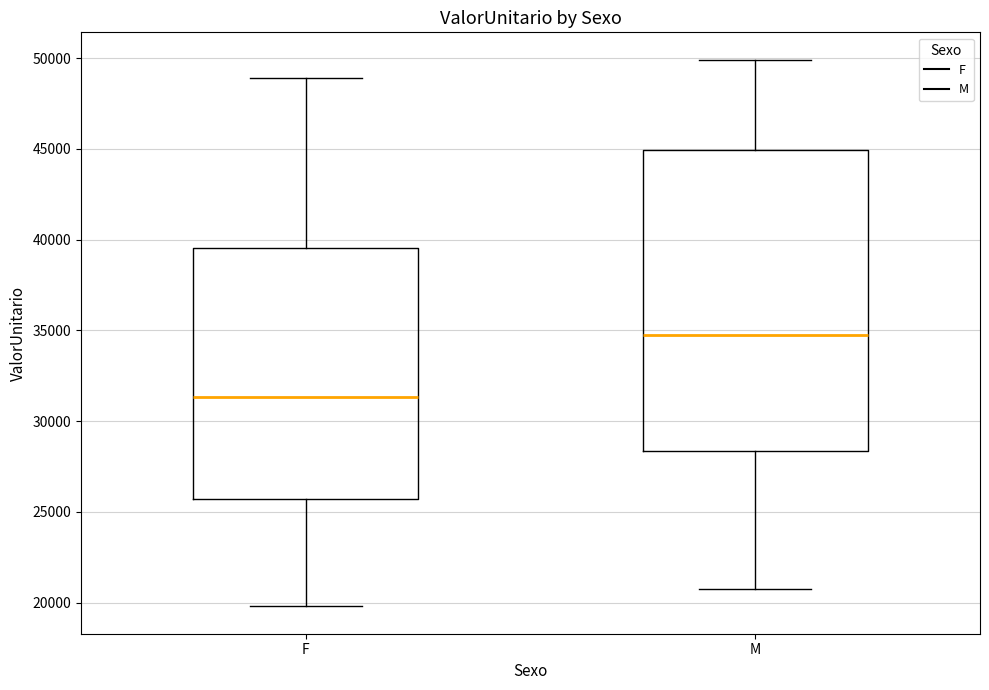

Where is the upper edge of the box for M on the y-axis? The values are not printed on the chart, so give them approximately, as read against the axis.

45000